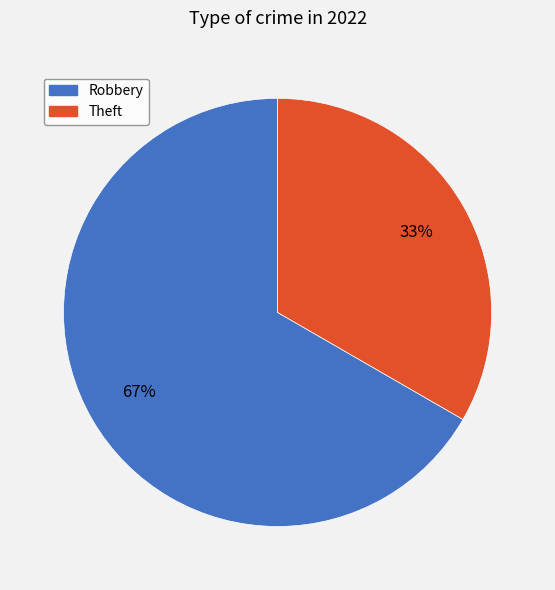

To the nearest percent, what is the average slice percentage?

50%